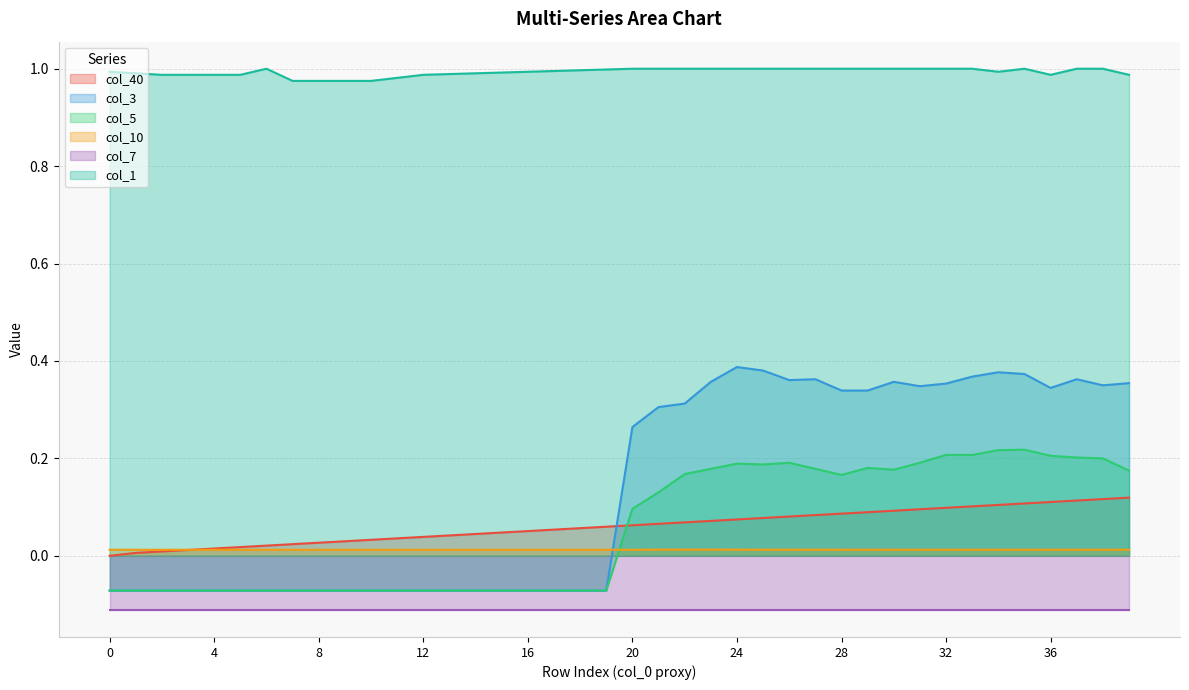

How many data points in col_3 are above 0?

20